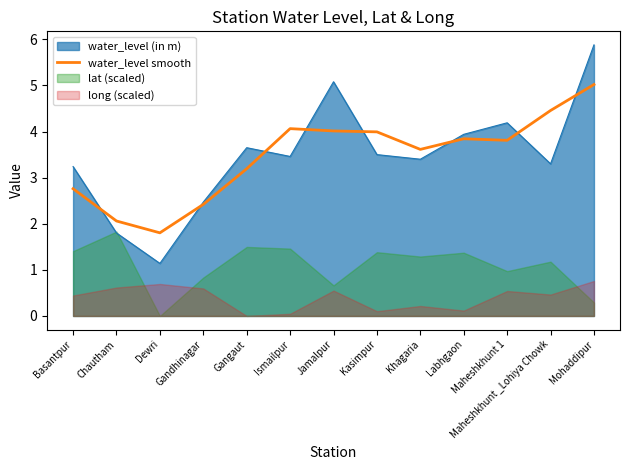

True or false: water_level (in m) has a value of 3.4 at Khagaria.

True